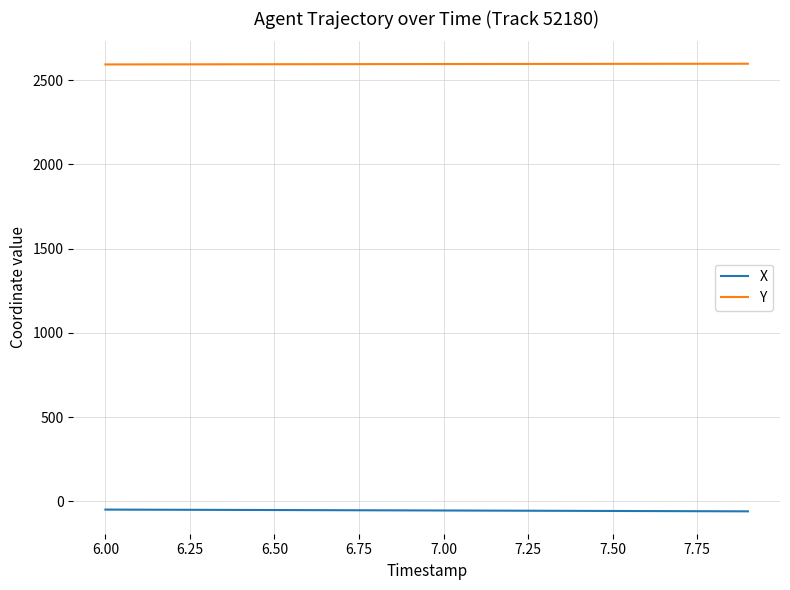

True or false: Y and X cross at least once.

False